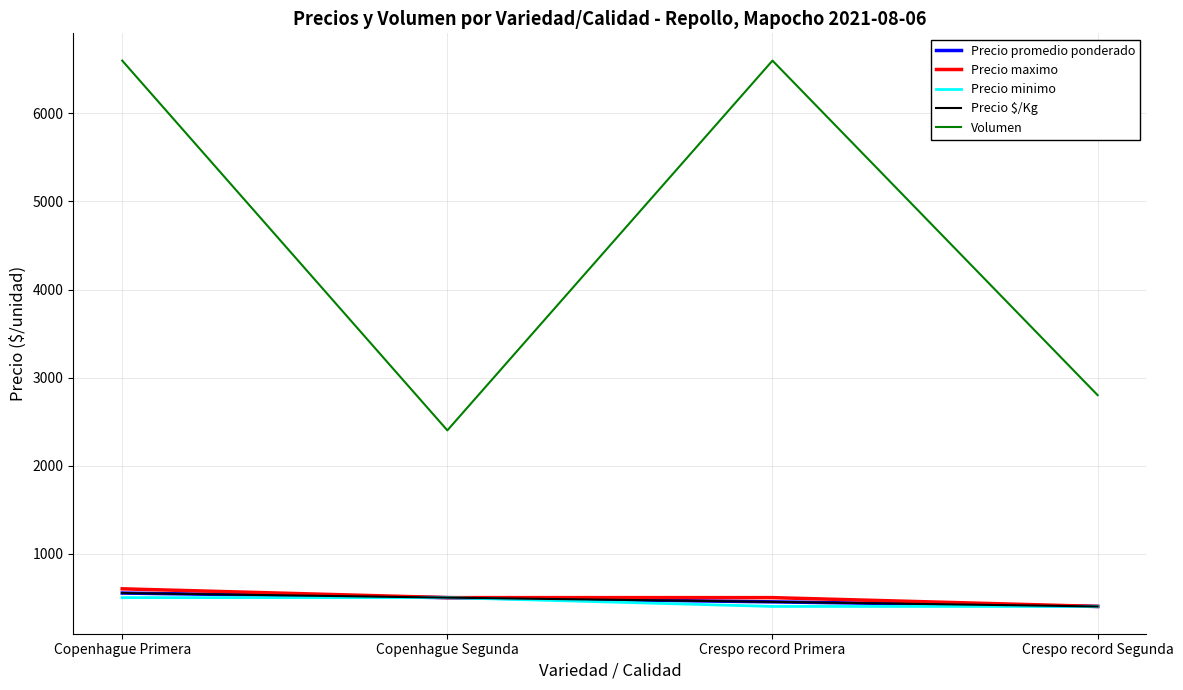

At Copenhague Segunda, list the series in order from smallest to largest.

Precio promedio ponderado, Precio maximo, Precio minimo, Precio $/Kg, Volumen